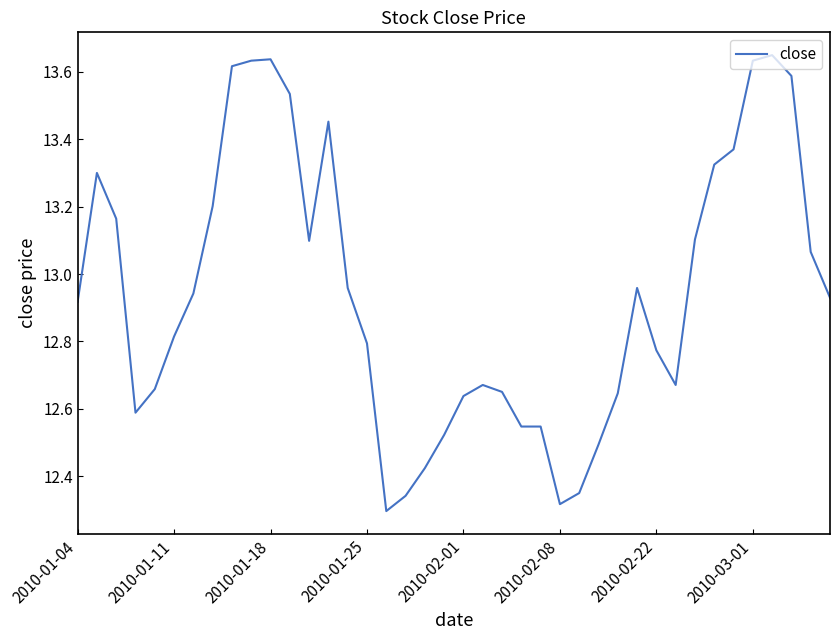

What is the ratio of the value at 2010-02-22 to the value at 2010-02-01?

1.0